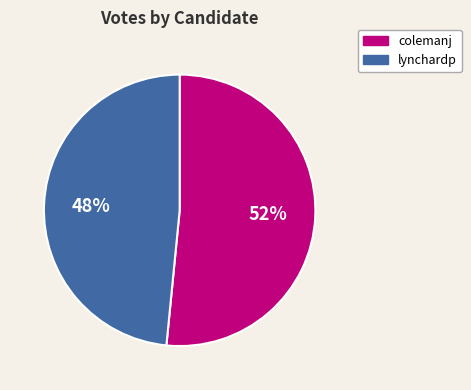

Is the sum of colemanj and lynchardp greater than half?

Yes